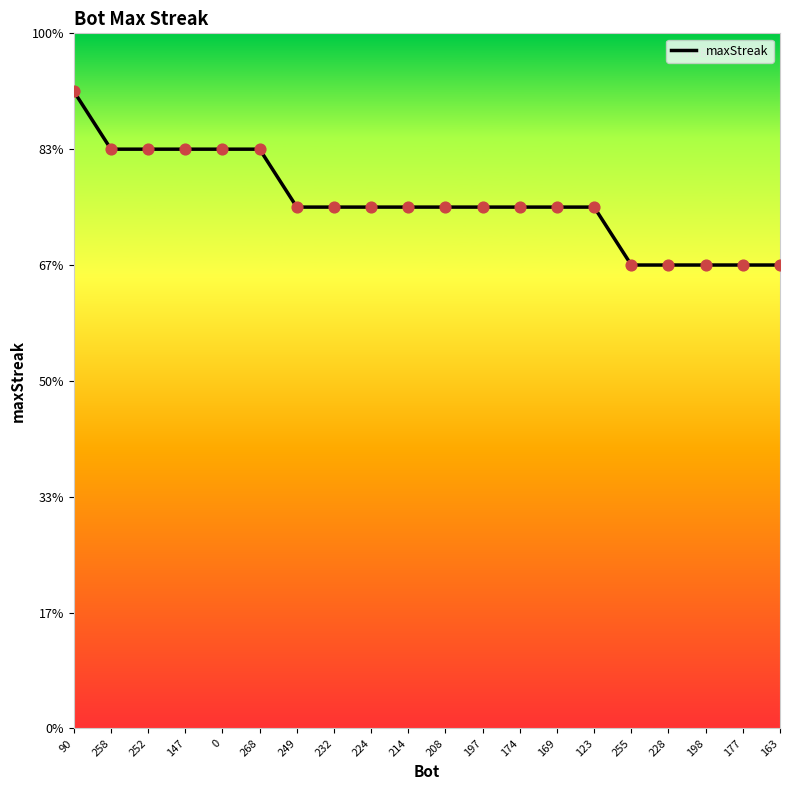

What is the ratio of the value at 214 to the value at 0?

0.9